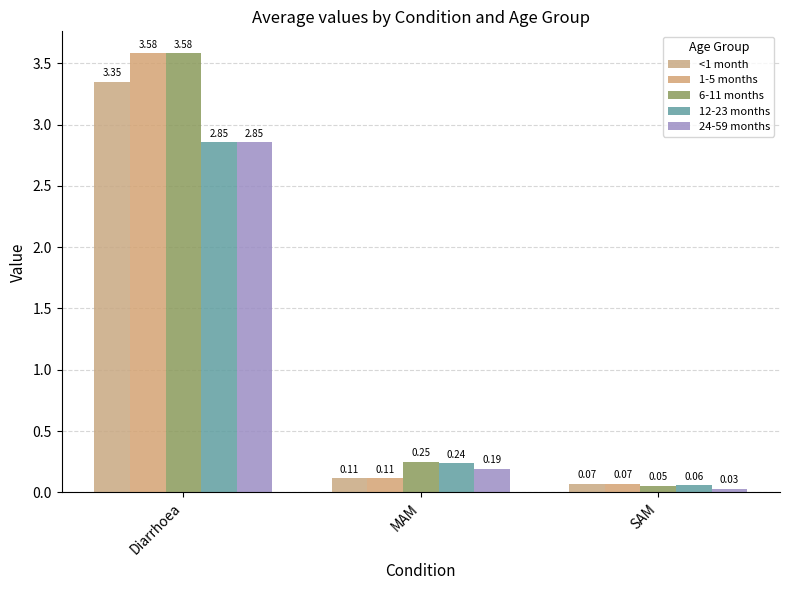

What is the sum of all 1-5 months values?

3.8